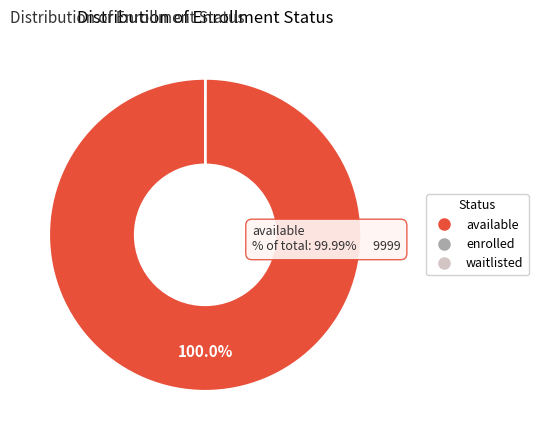

Which slice is the largest?

available